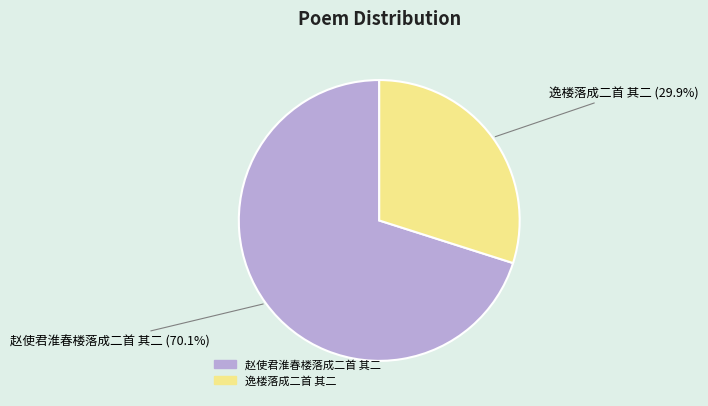

What is the majority slice?

赵使君淮春楼落成二首 其二